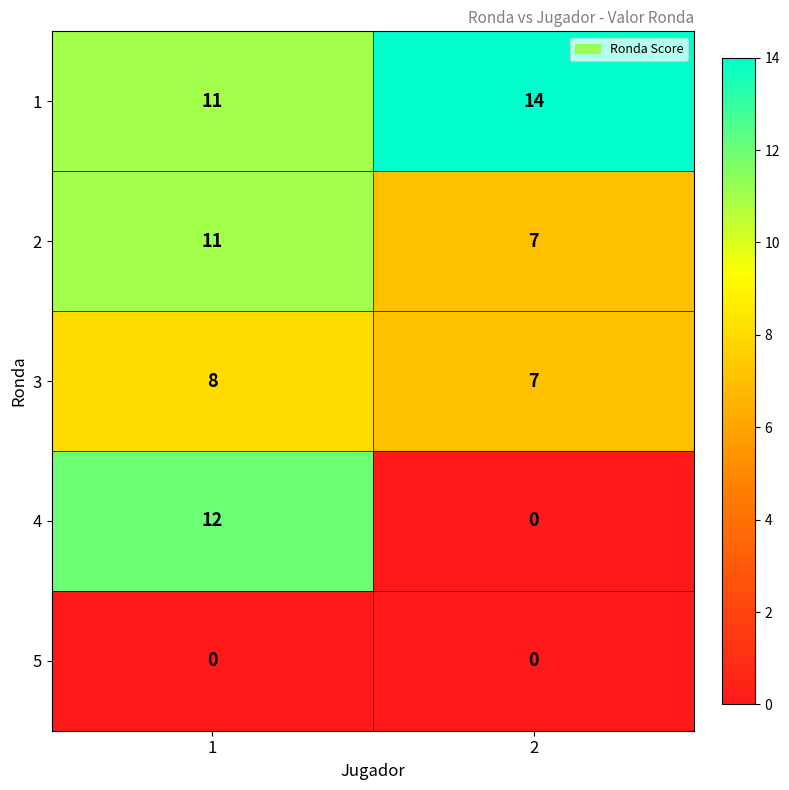

List the series in order of their peak value, highest first.

1, 4, 2, 3, 5